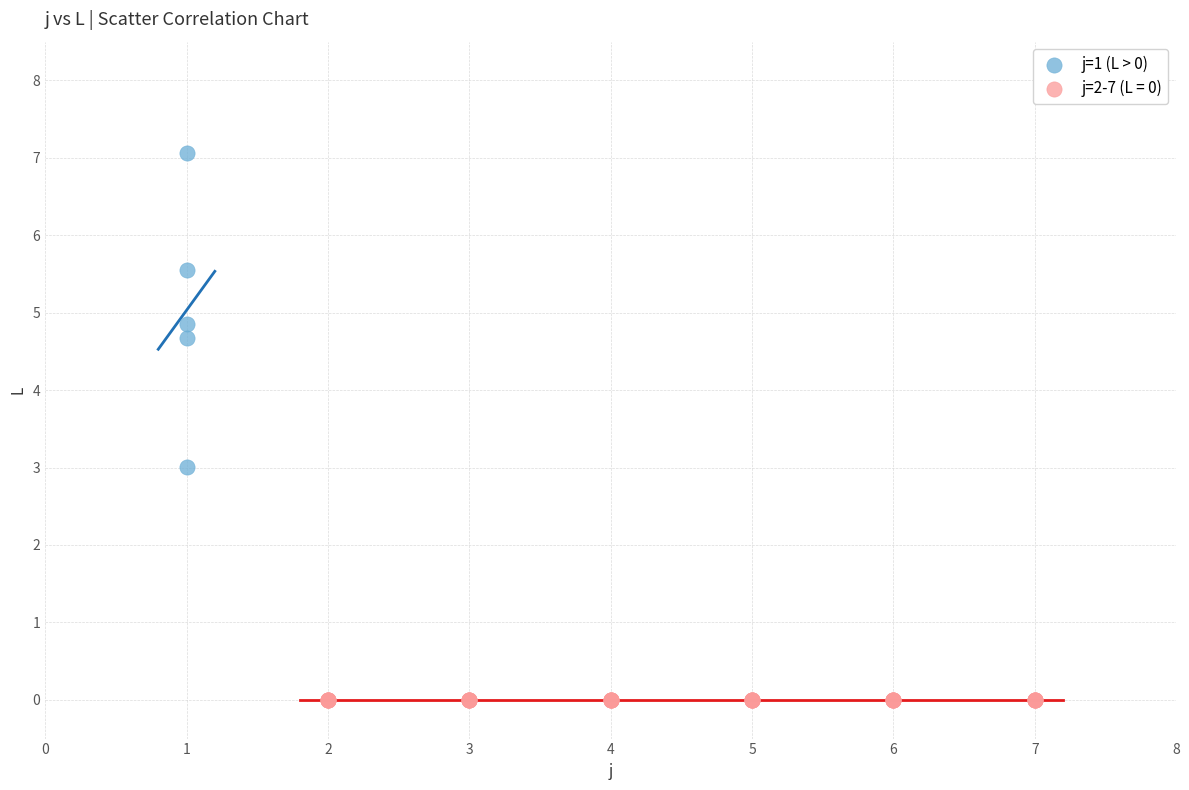

Which series contains the lowest Y value?

j=2-7 (L = 0)